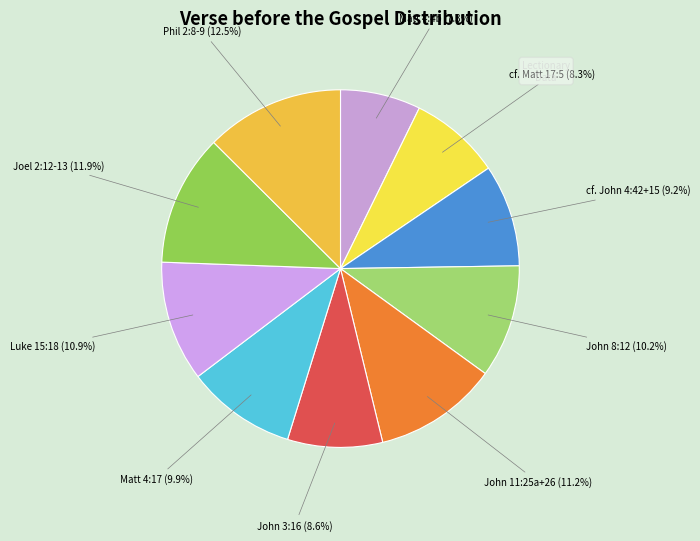

How many slices are in this pie chart?

10